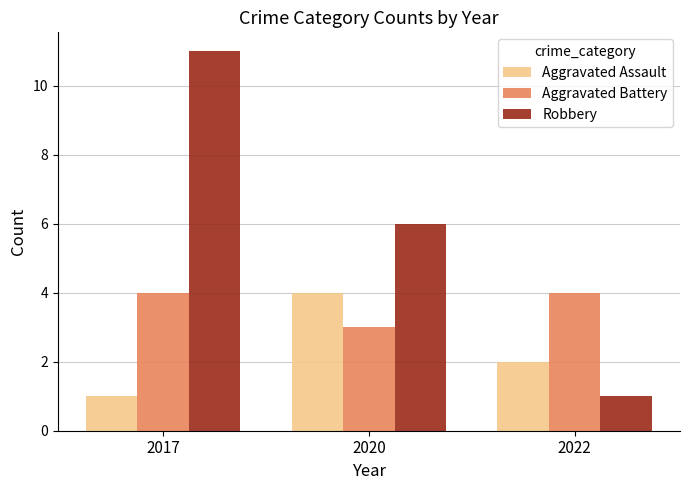

Which category has the highest value across all series?

2017